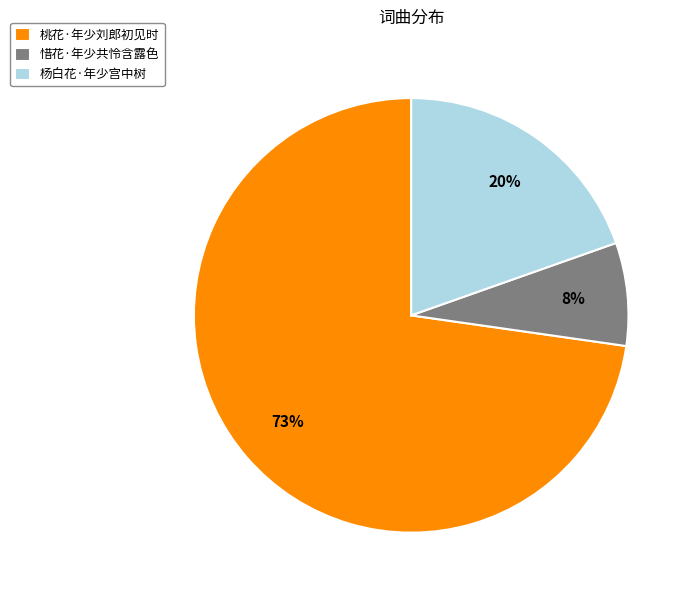

Between 杨白花·年少宫中树 and 惜花·年少共怜含露色, which is larger?

杨白花·年少宫中树